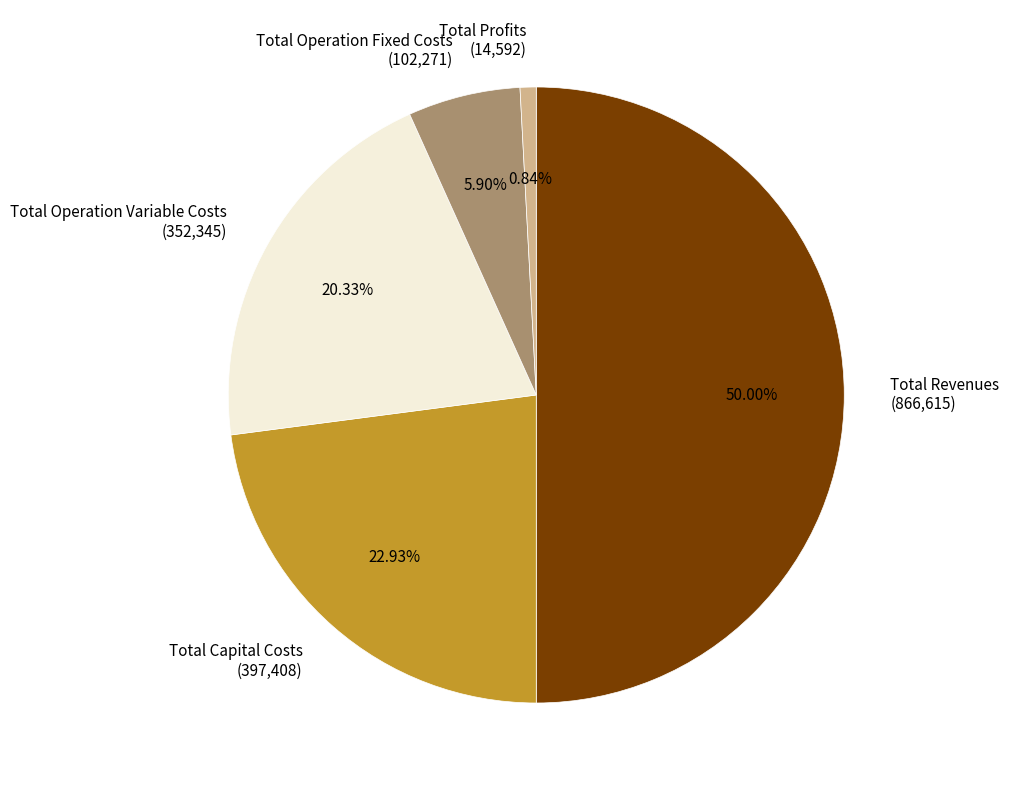

To the nearest percent, what portion does Total Operation Variable Costs represent?

20%